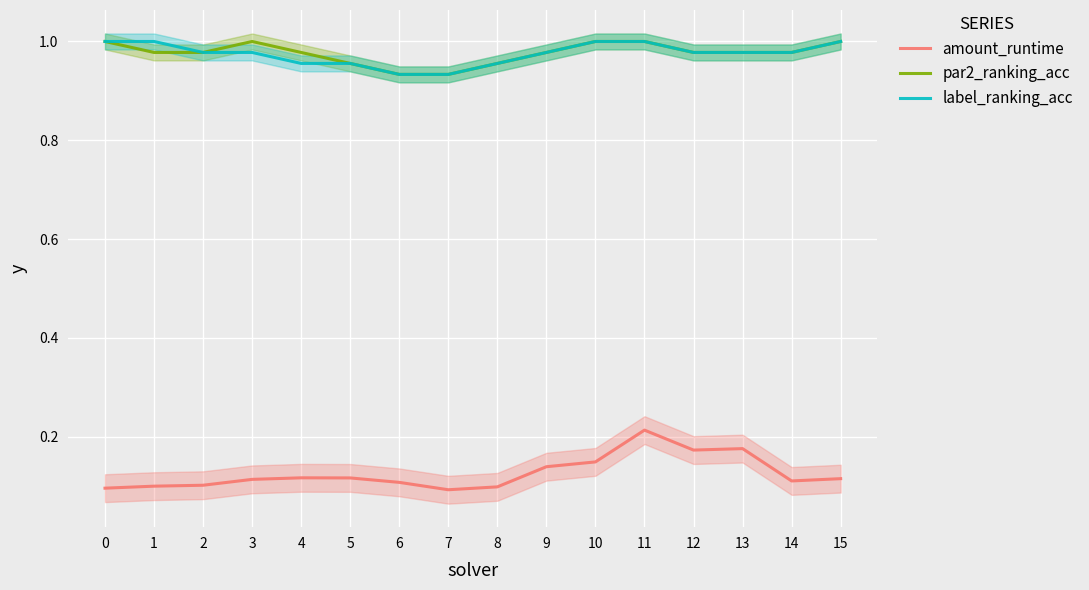

At which category is the sum across all series the highest?

11